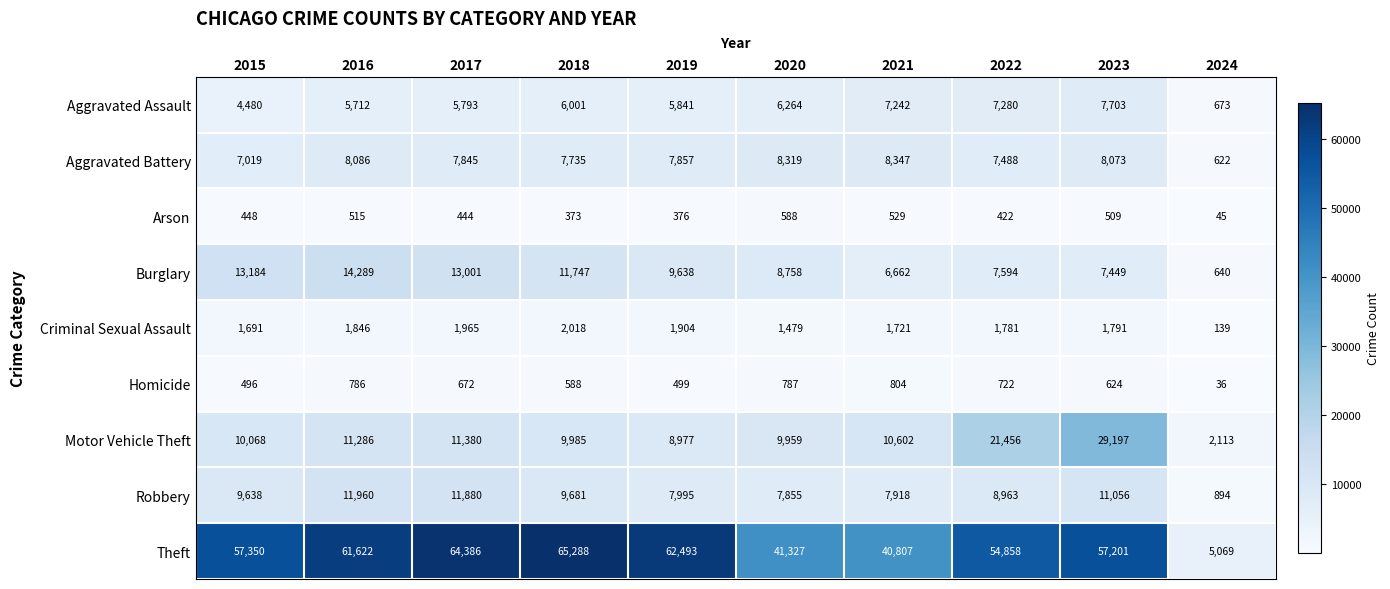

At how many categories does at least one series exceed 56429?

6